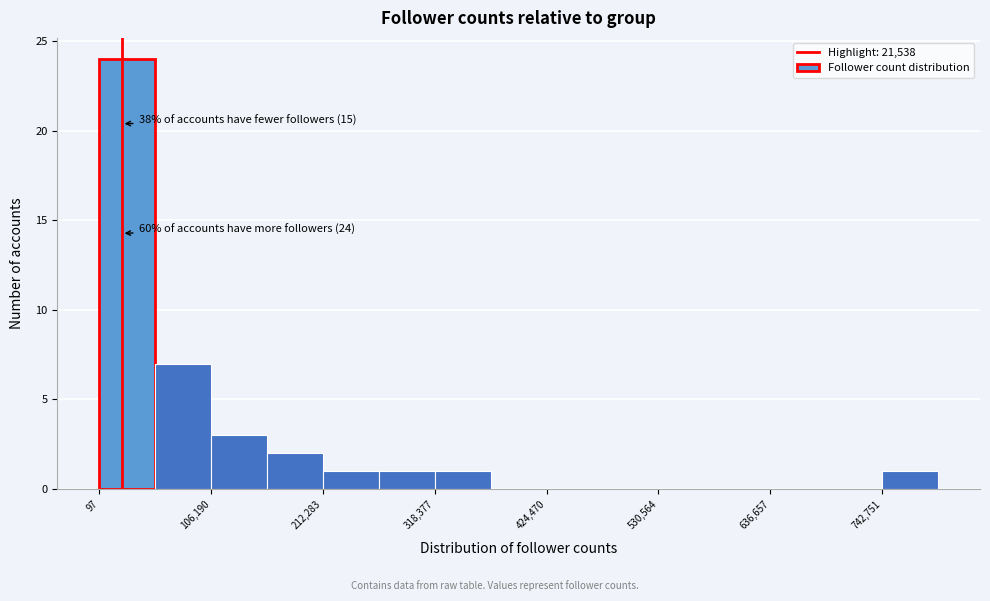

Read against the x-axis, roughly where is the centre of the tallest bar?

20000